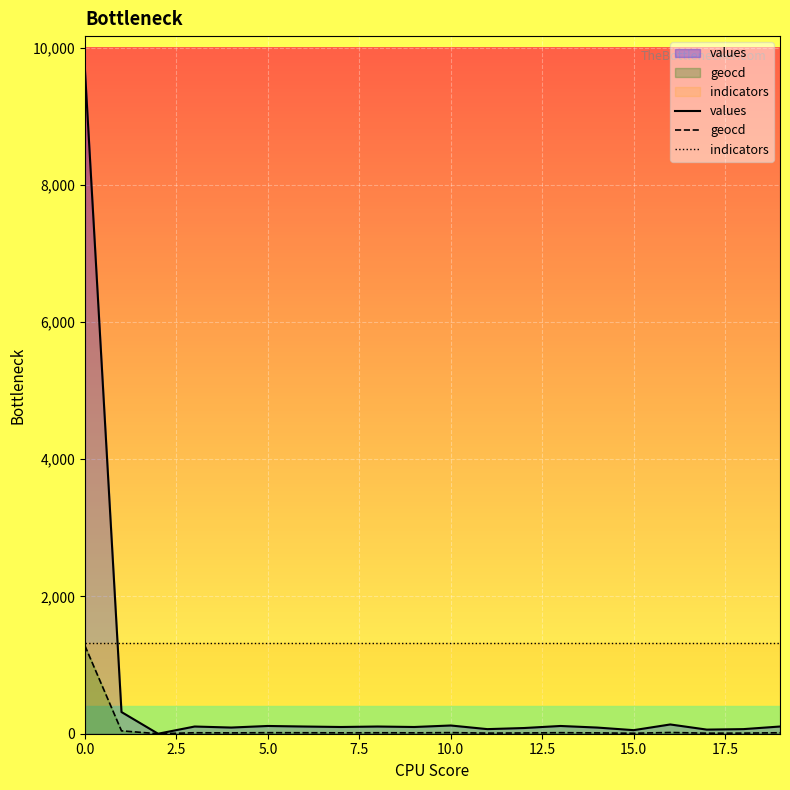

List the series in order of their overall mean, lowest first.

geocd, values, indicators